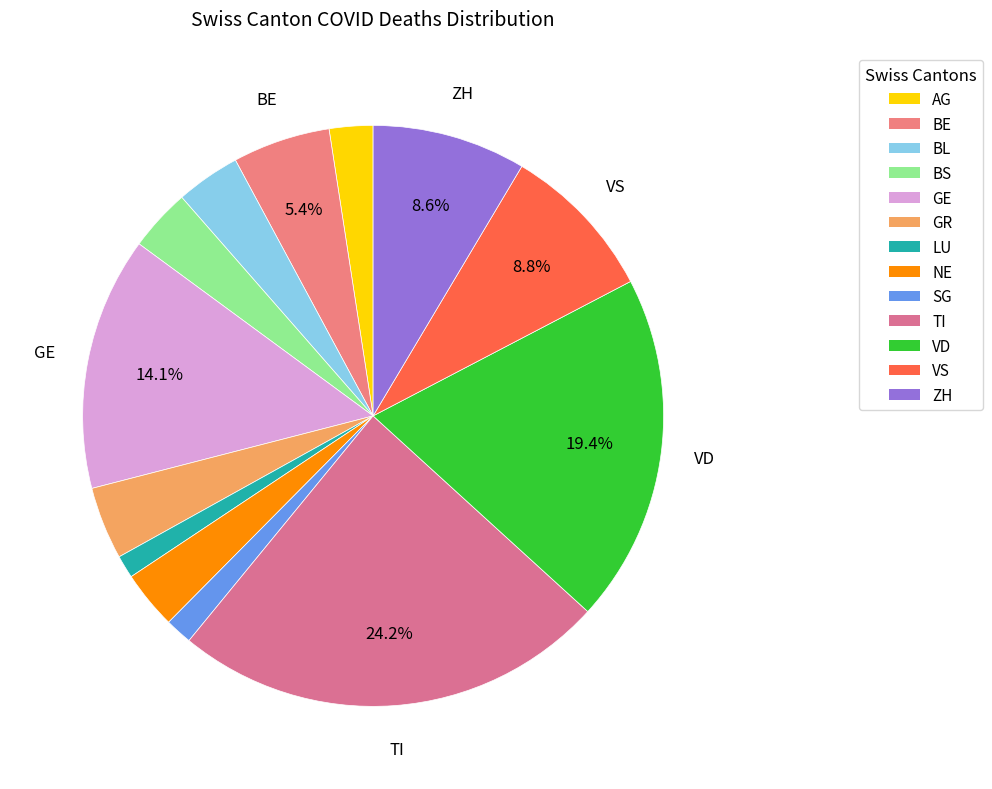

Between BS and AG, which is larger?

BS